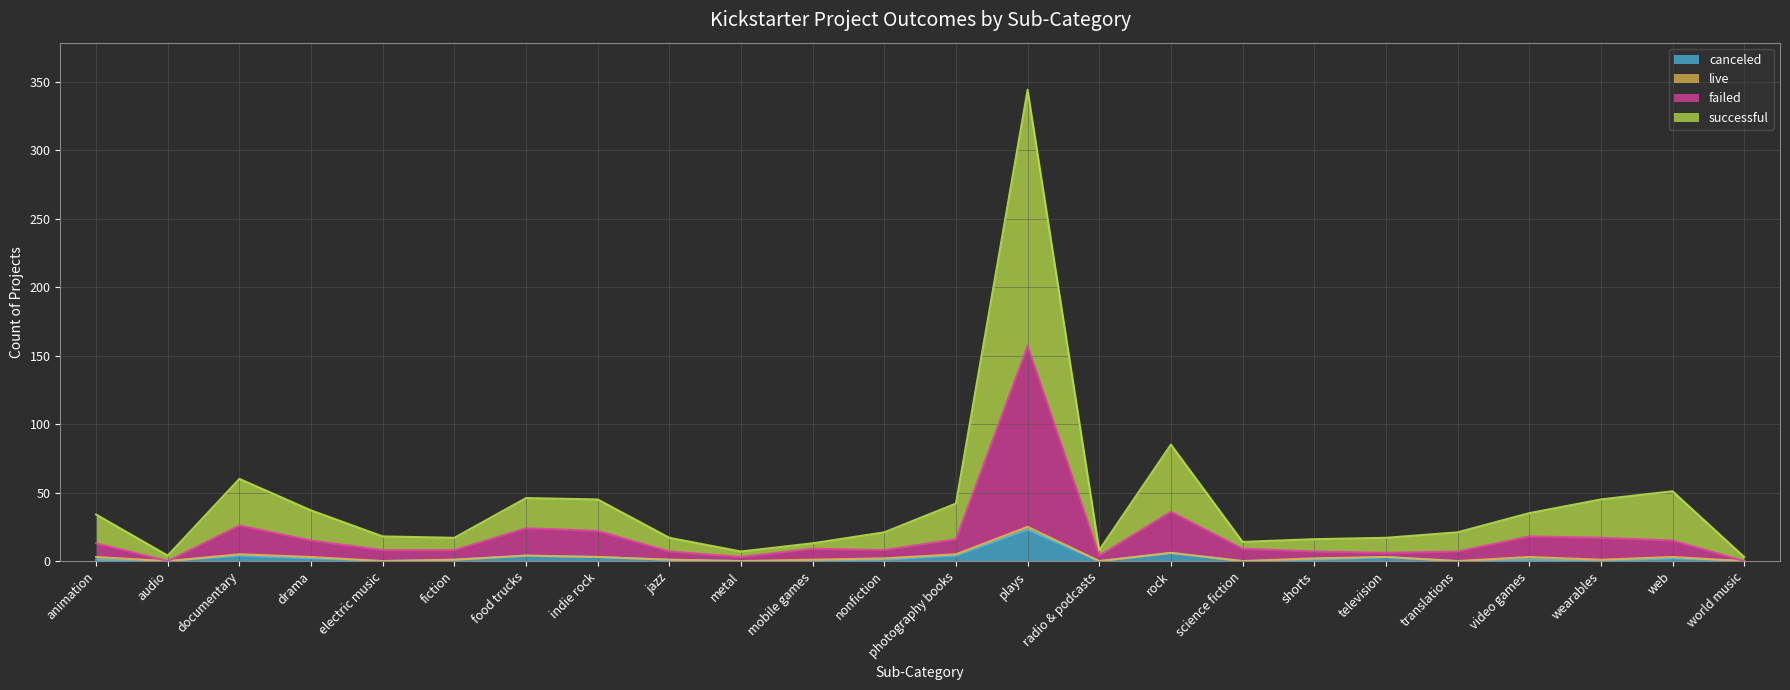

What is the label of the 11th point from the left?

mobile games